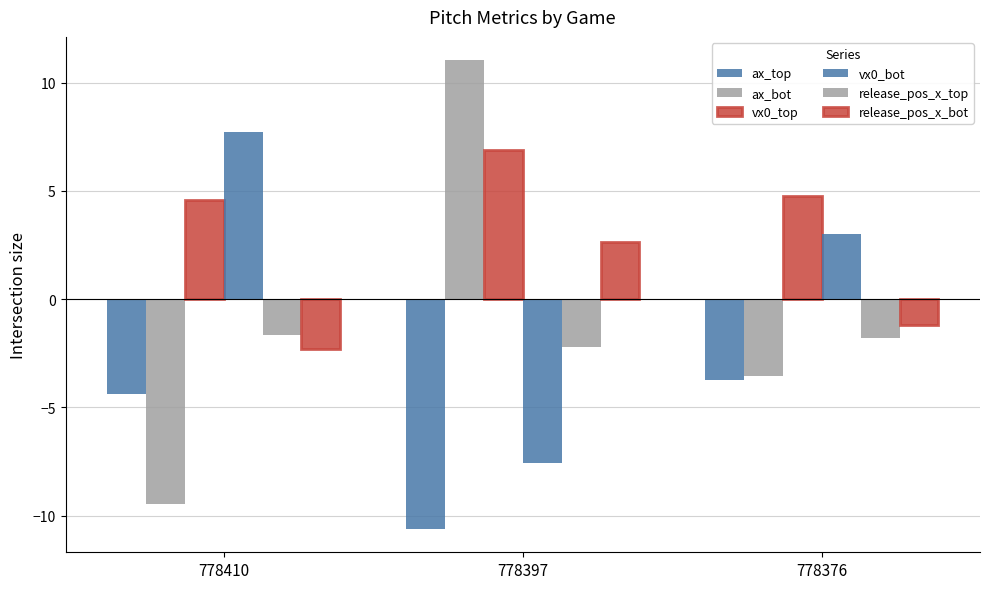

What is the minimum value shown in the chart?

-10.6